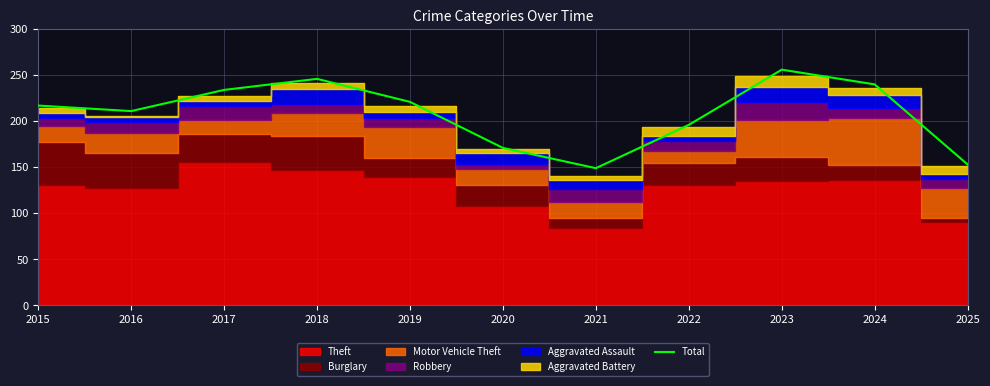

Count the number of categories in the chart.

11